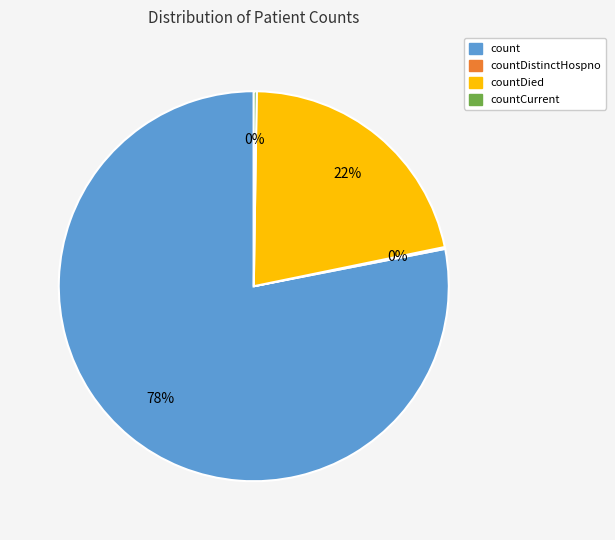

True or false: countDied accounts for 22% of the total.

True